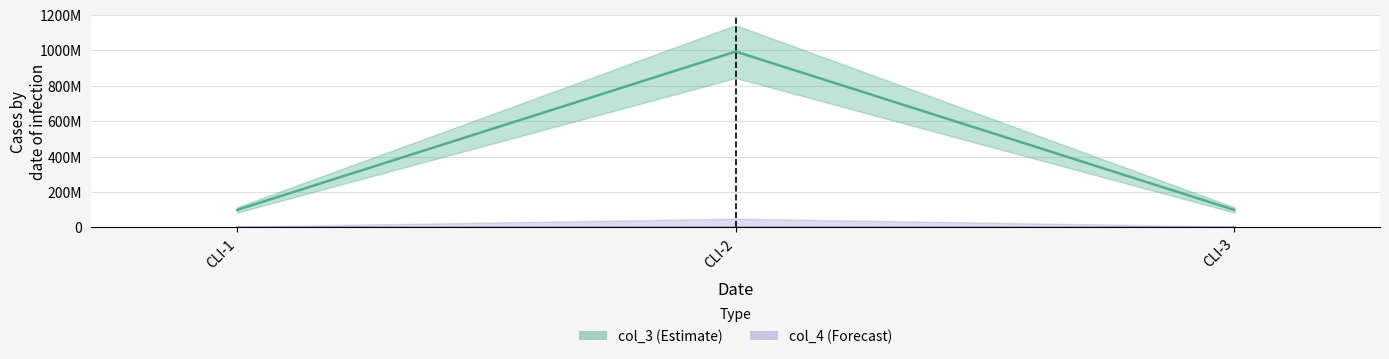

What is the value of the 3rd bar from the left?

99335257